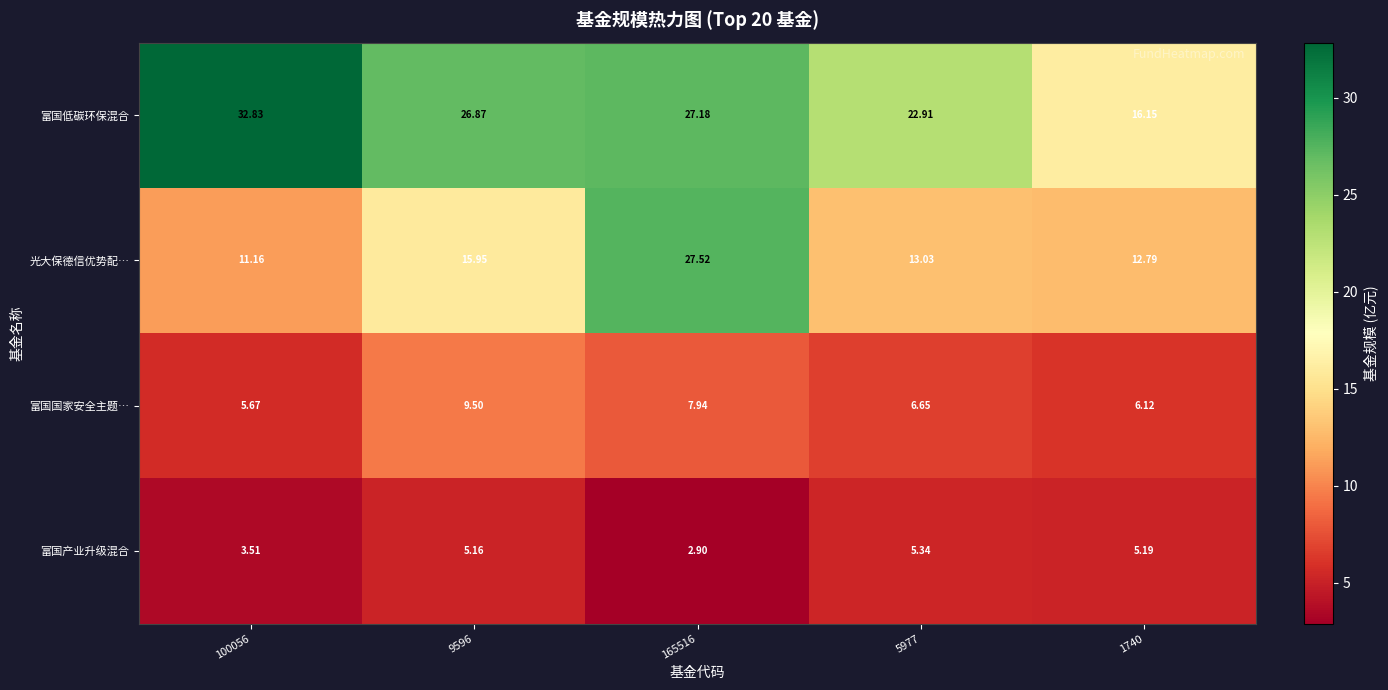

Is the value of 富国国家安全主题… at 165516 greater than the value of 光大保德信优势配… at 165516?

No